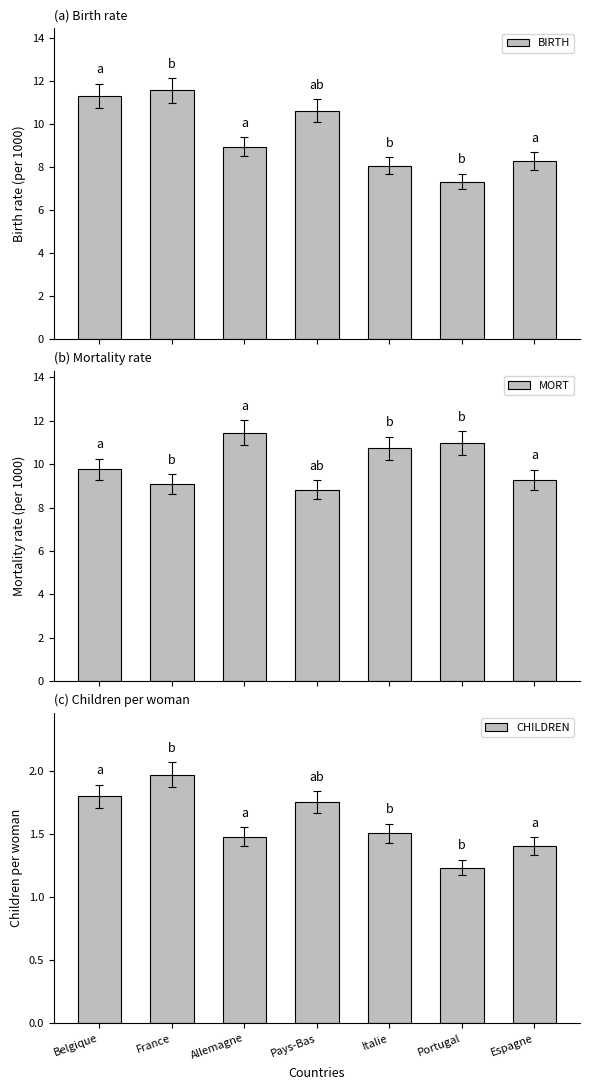

Reading right to left, extract all data points from this chart.

BIRTH: Espagne=8.3	Portugal=7.3	Italie=8.1	Pays-Bas=10.6	Allemagne=8.9	France=11.6	Belgique=11.3
MORT: Espagne=9.3	Portugal=11.0	Italie=10.7	Pays-Bas=8.8	Allemagne=11.5	France=9.1	Belgique=9.8
CHILDREN: Espagne=1.4	Portugal=1.2	Italie=1.5	Pays-Bas=1.8	Allemagne=1.5	France=2.0	Belgique=1.8